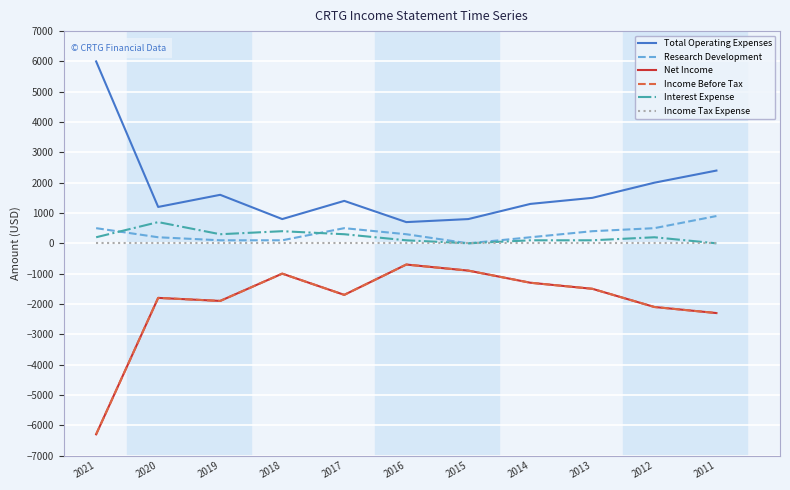

True or false: Net Income and Income Tax Expense intersect in this chart.

False